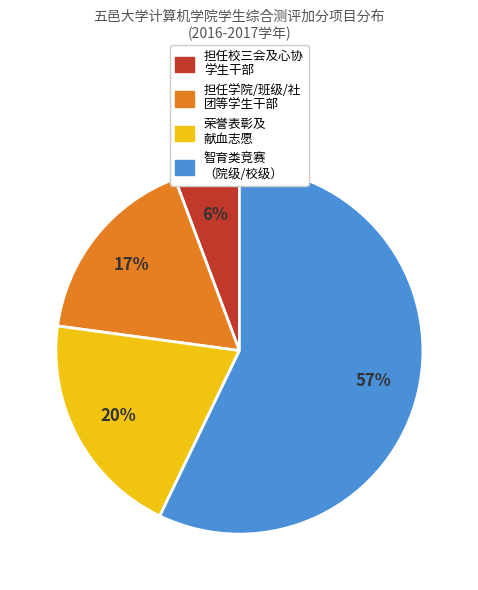

Does any single category account for the majority?

Yes